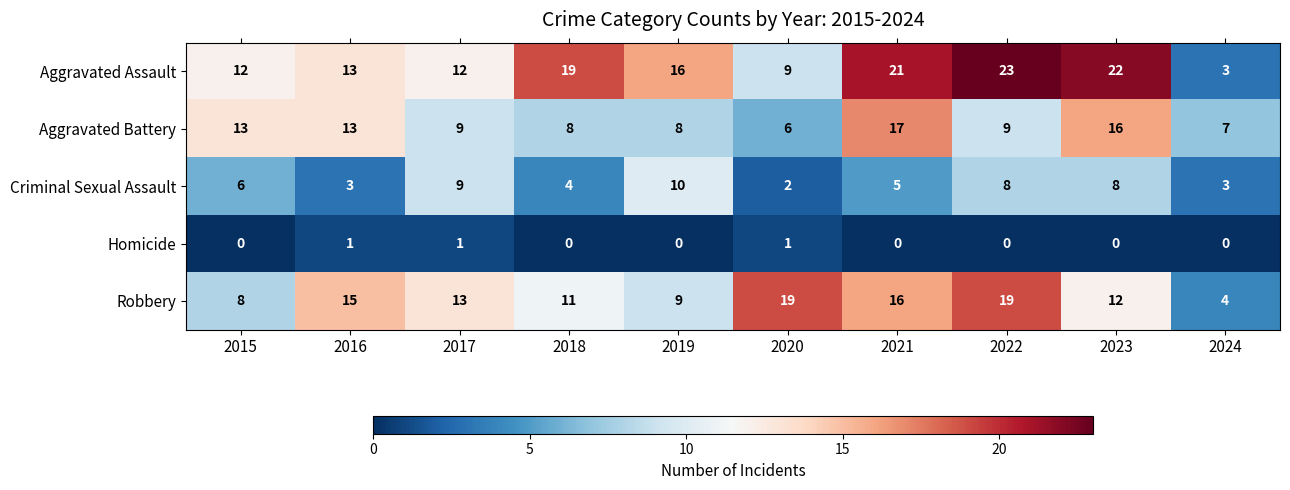

What is the difference between the maximum and minimum values in the Aggravated Assault series?

20